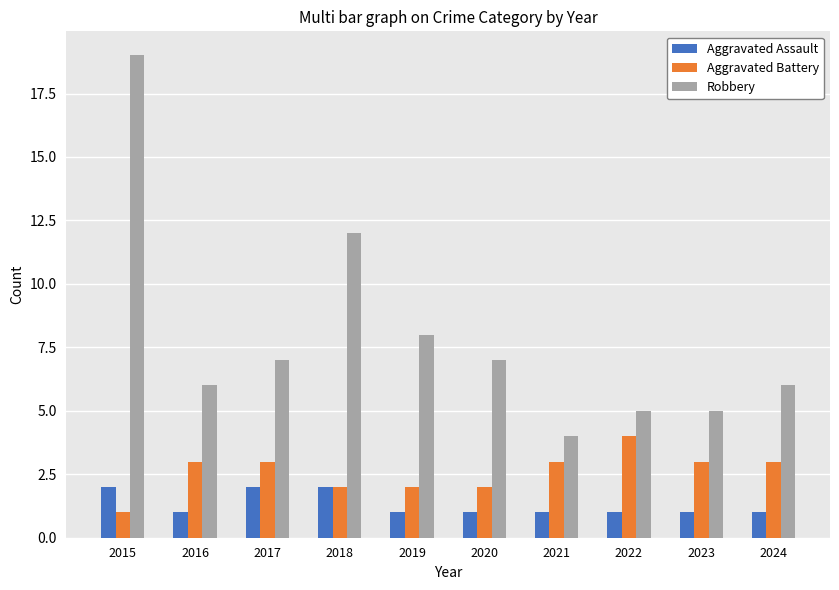

Reading left to right, extract all data points from this chart.

Aggravated Assault: 2015=2	2016=1	2017=2	2018=2	2019=1	2020=1	2021=1	2022=1	2023=1	2024=1
Aggravated Battery: 2015=1	2016=3	2017=3	2018=2	2019=2	2020=2	2021=3	2022=4	2023=3	2024=3
Robbery: 2015=19	2016=6	2017=7	2018=12	2019=8	2020=7	2021=4	2022=5	2023=5	2024=6